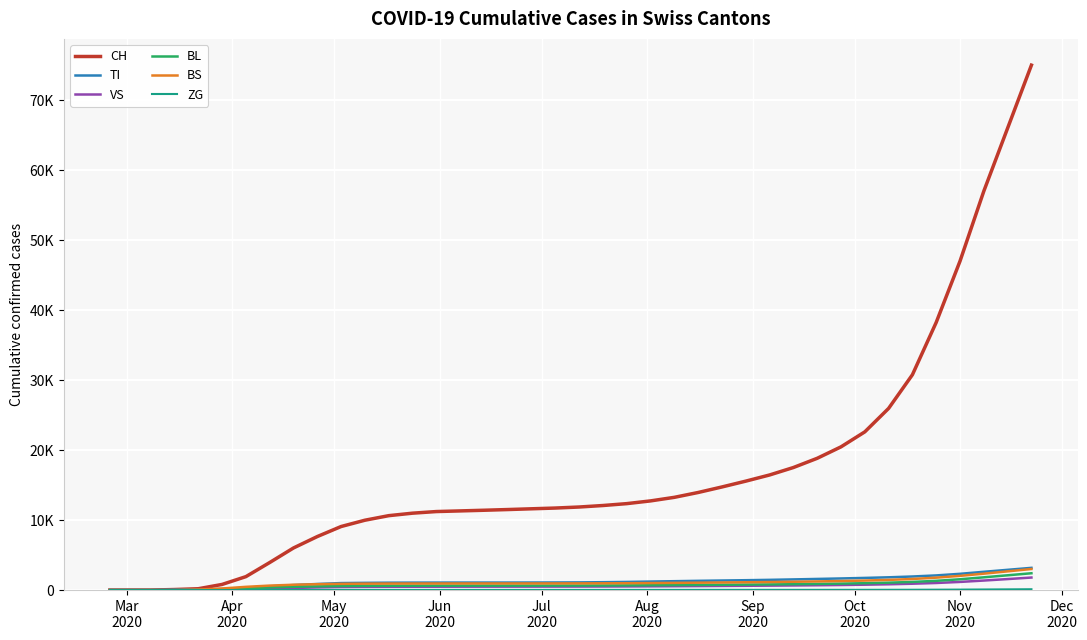

True or false: BL has more than 1 interior local peaks.

False